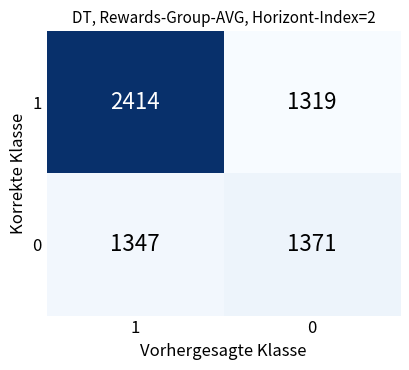

Is it true that 1 equals 2273 at 0?

False